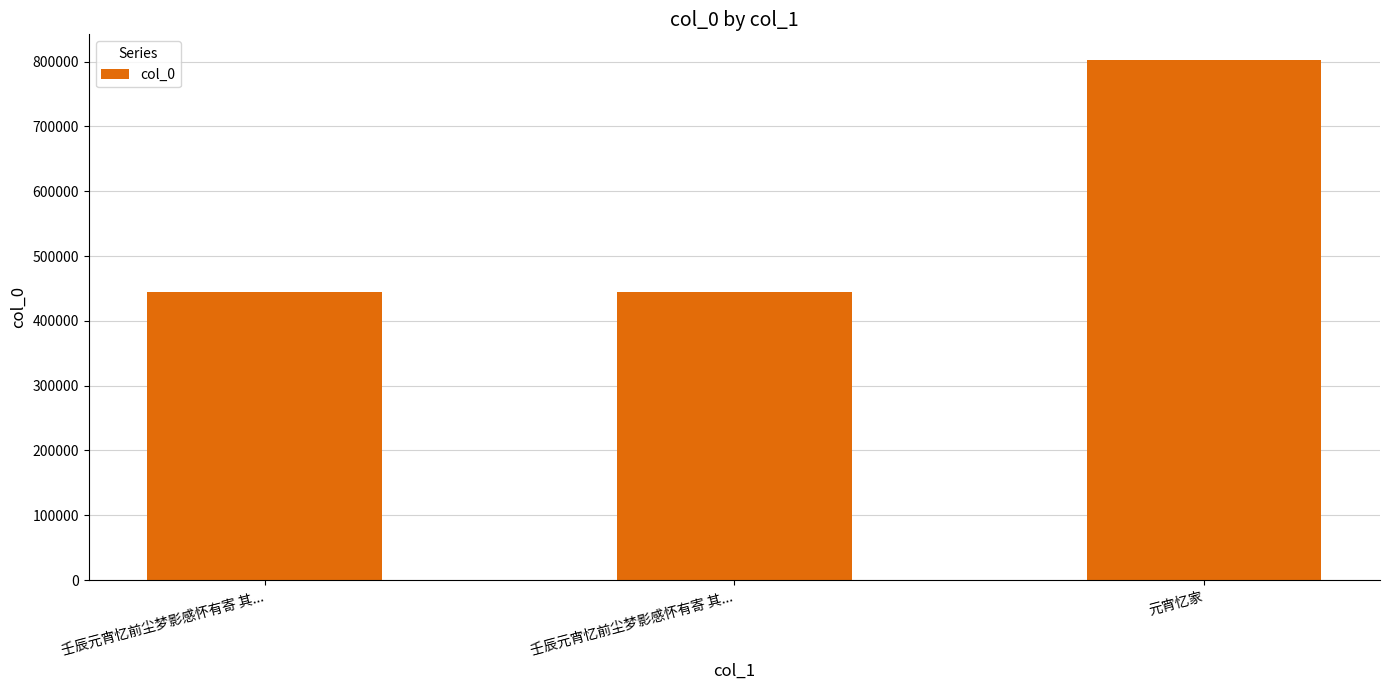

How many distinct data groups are displayed?

1